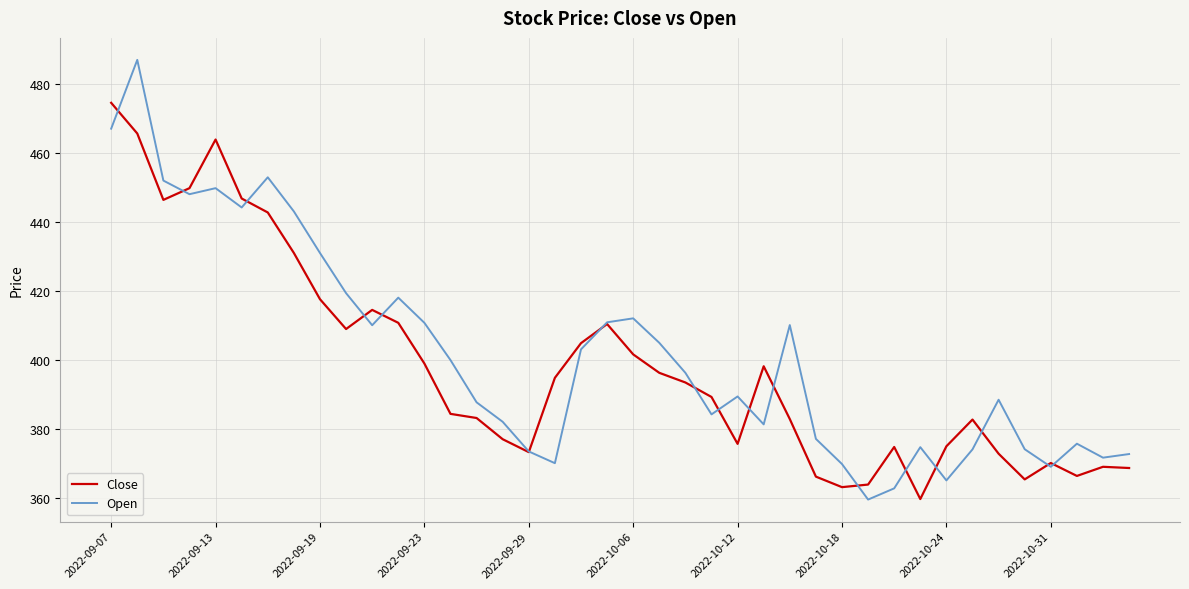

What is the greatest value displayed?

487.0